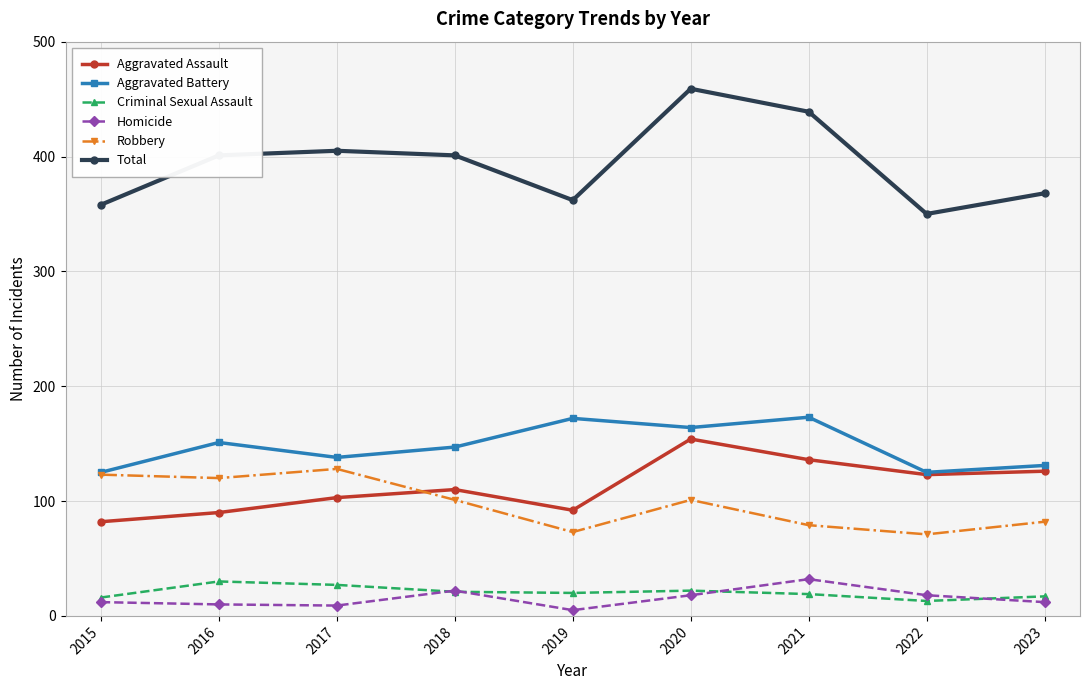

Where is the first local minimum for Total?

2019